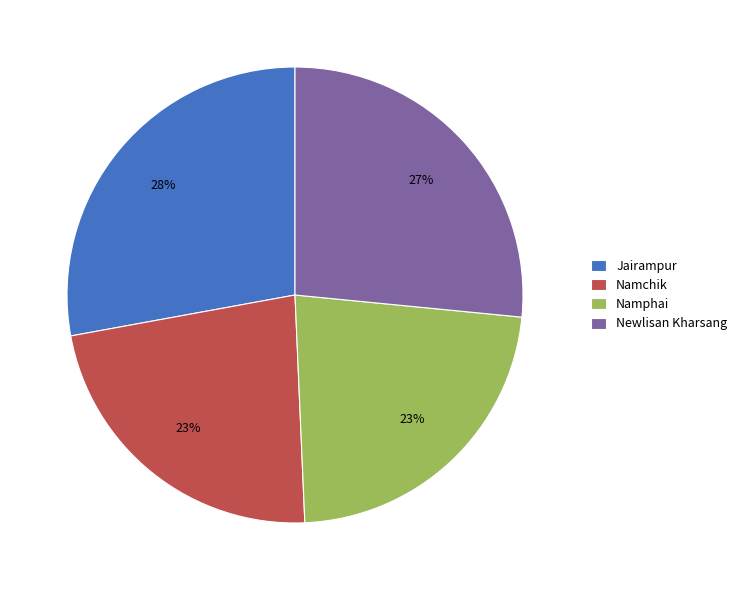

Which slice is the largest?

Jairampur